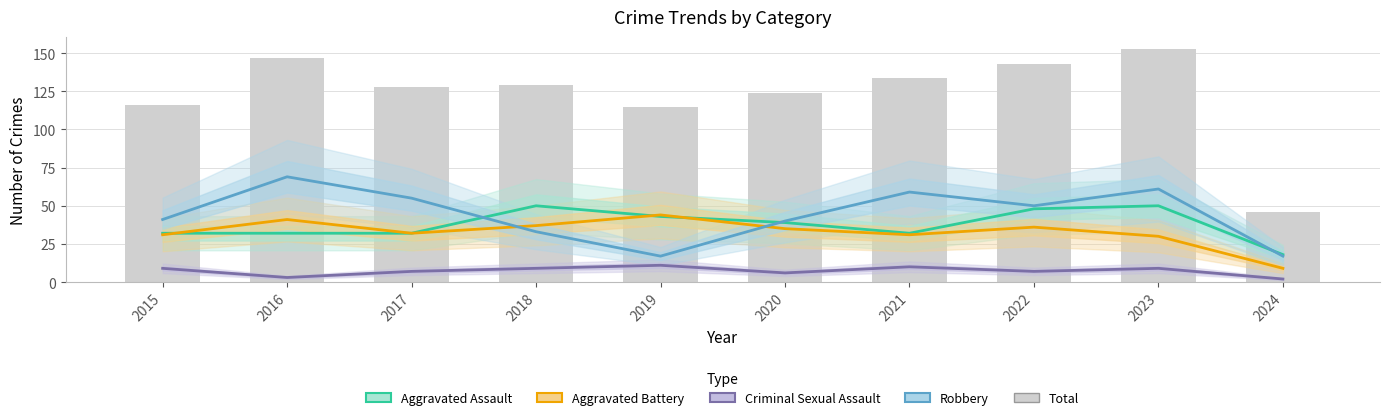

At 2020, list the series in order from smallest to largest.

Criminal Sexual Assault, Aggravated Battery, Aggravated Assault, Robbery, Total